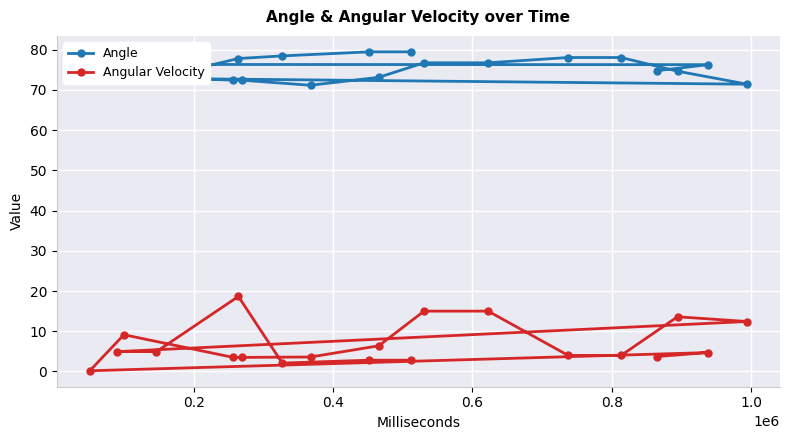

What is the greatest value displayed?

79.4